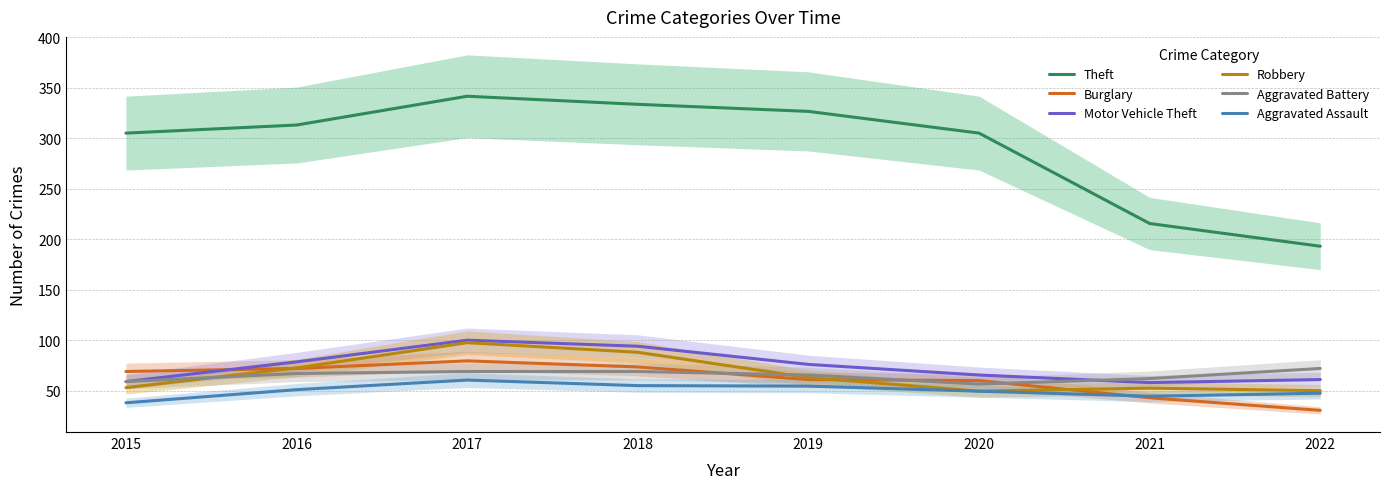

Which series has the largest total across all categories?

Theft